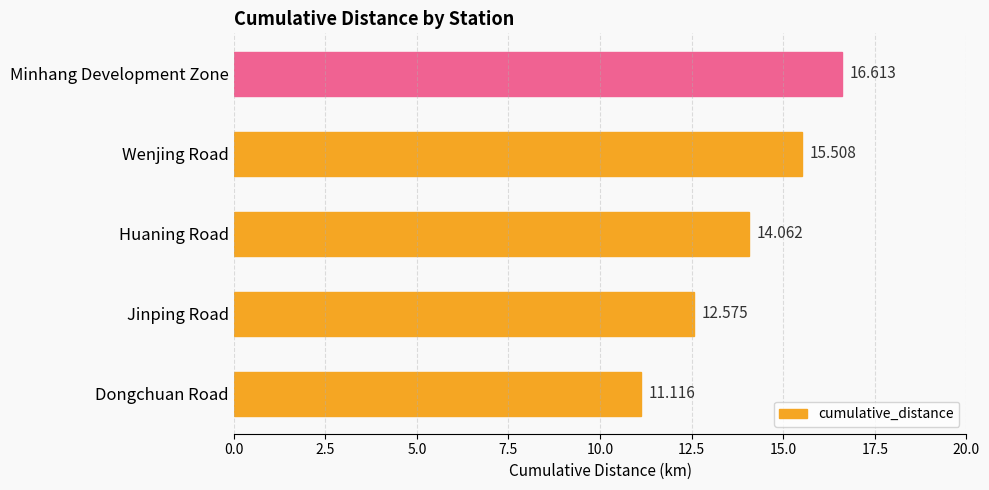

Rank the categories by value from highest to lowest.

Minhang Development Zone, Wenjing Road, Huaning Road, Jinping Road, Dongchuan Road